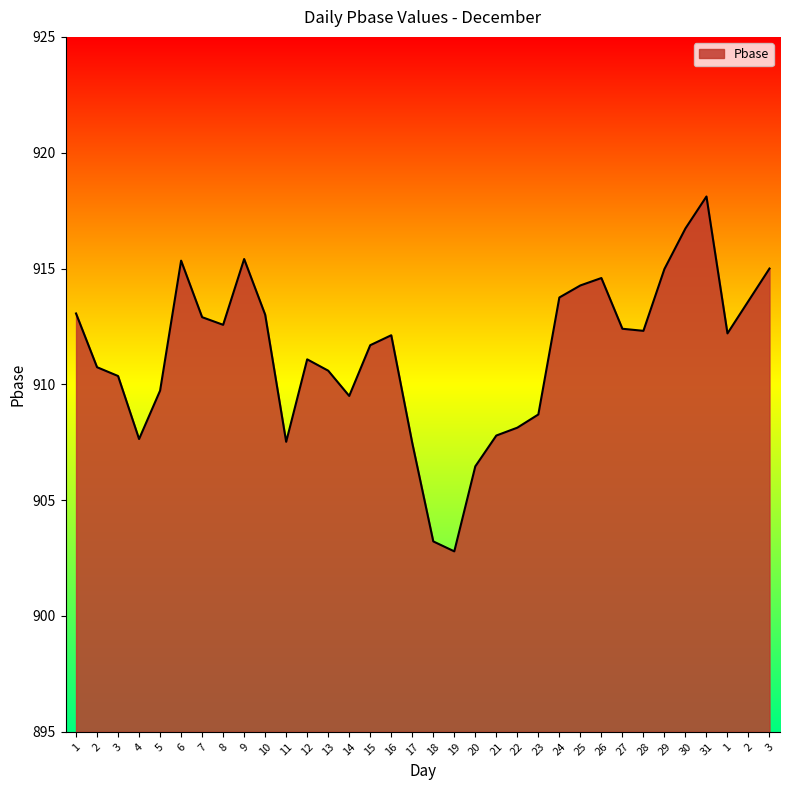

Does the chart display data point markers on the line(s)?

No